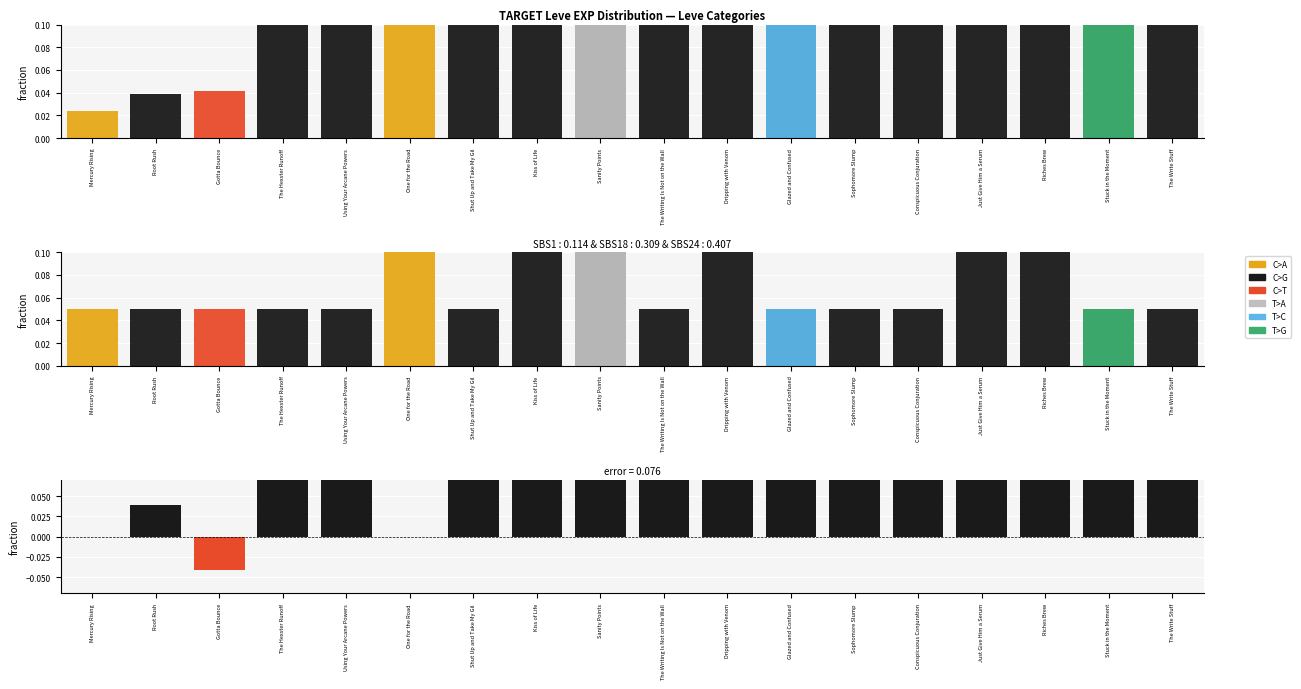

At how many categories does at least one series exceed 0?

18